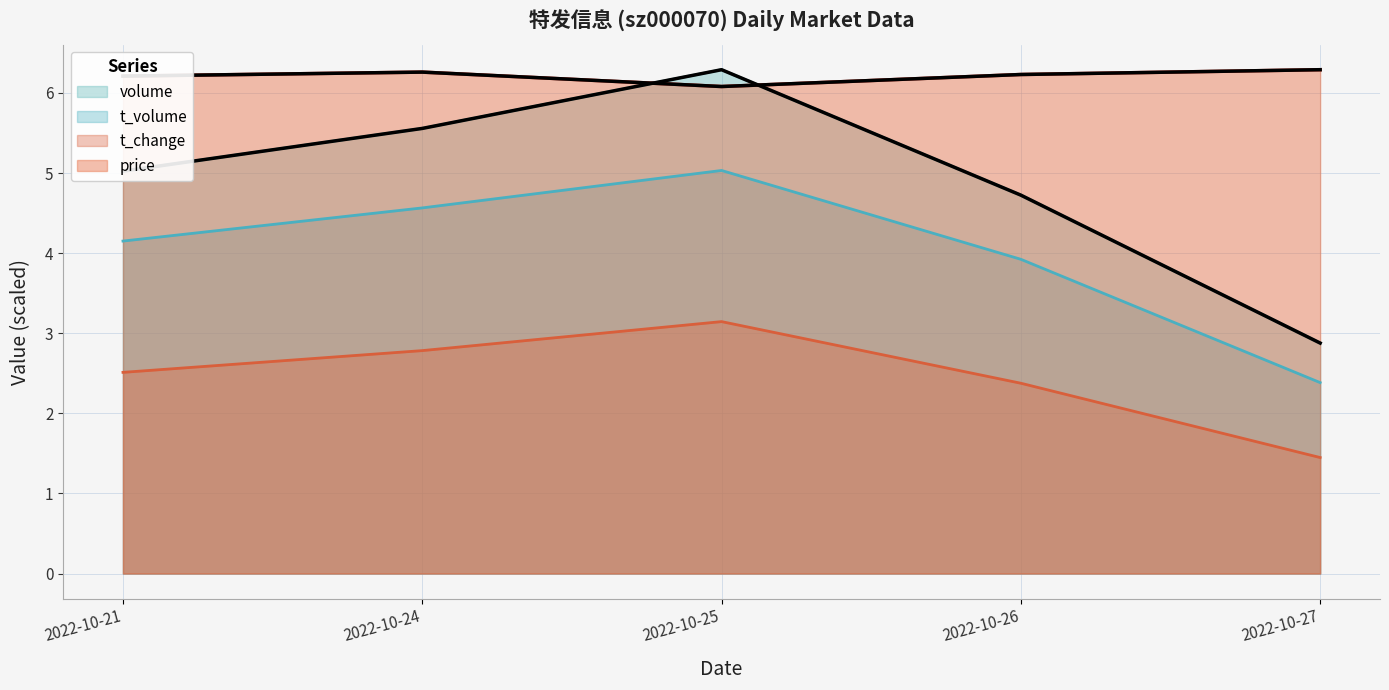

The value of t_change at 2022-10-24 is 2.8. True or false?

True